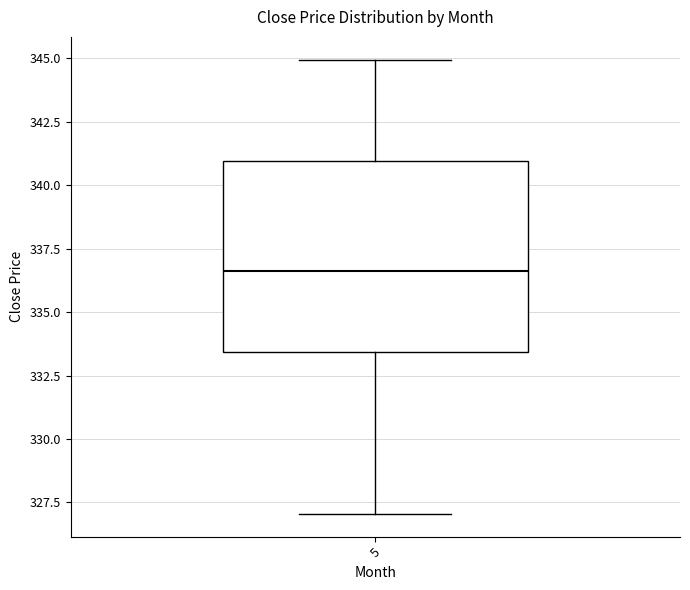

Where does the upper whisker of the box at x = 5 end on the y-axis? The values are not printed on the chart, so give them approximately, as read against the axis.

345.0